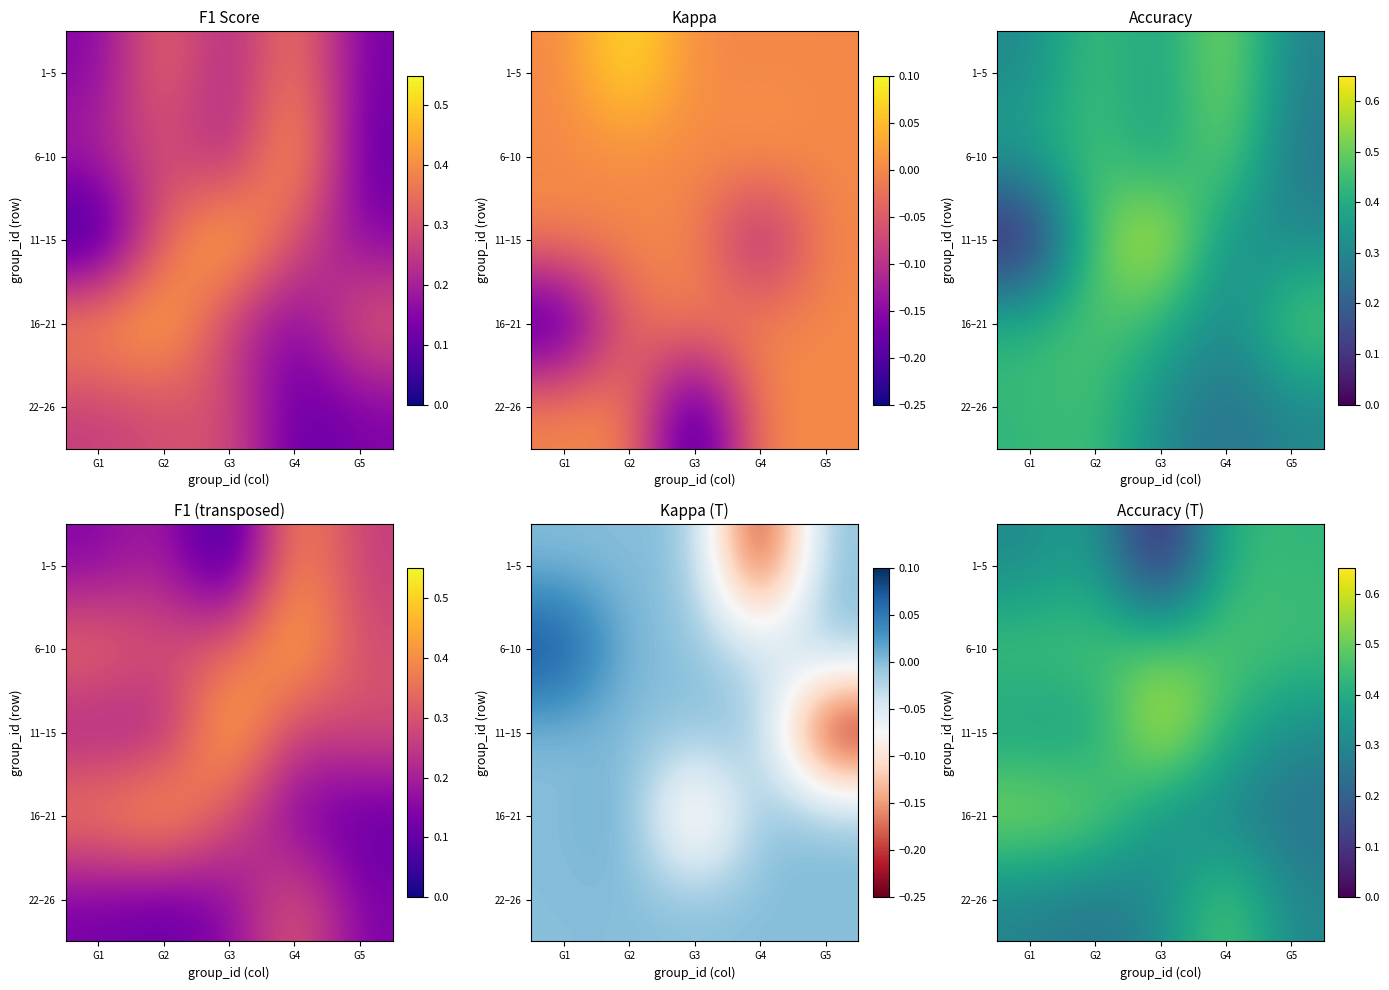

Which category has the highest value in the 1–5 series?

G4